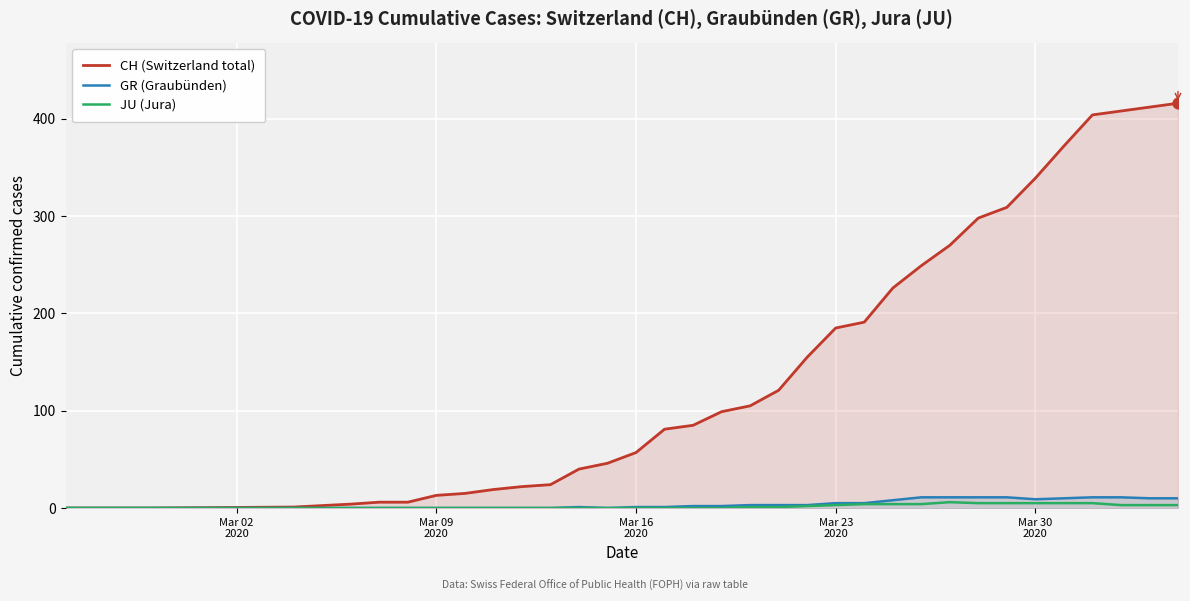

Which series has the largest total across all categories?

CH (Switzerland total)